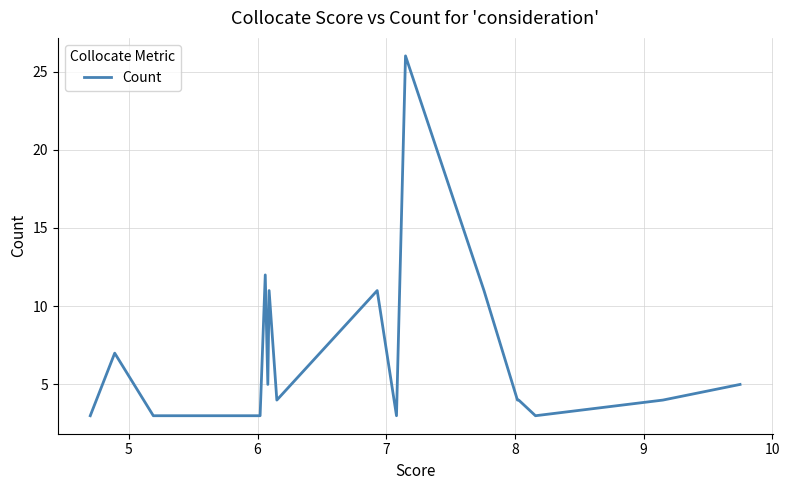

What is the greatest value displayed?

26